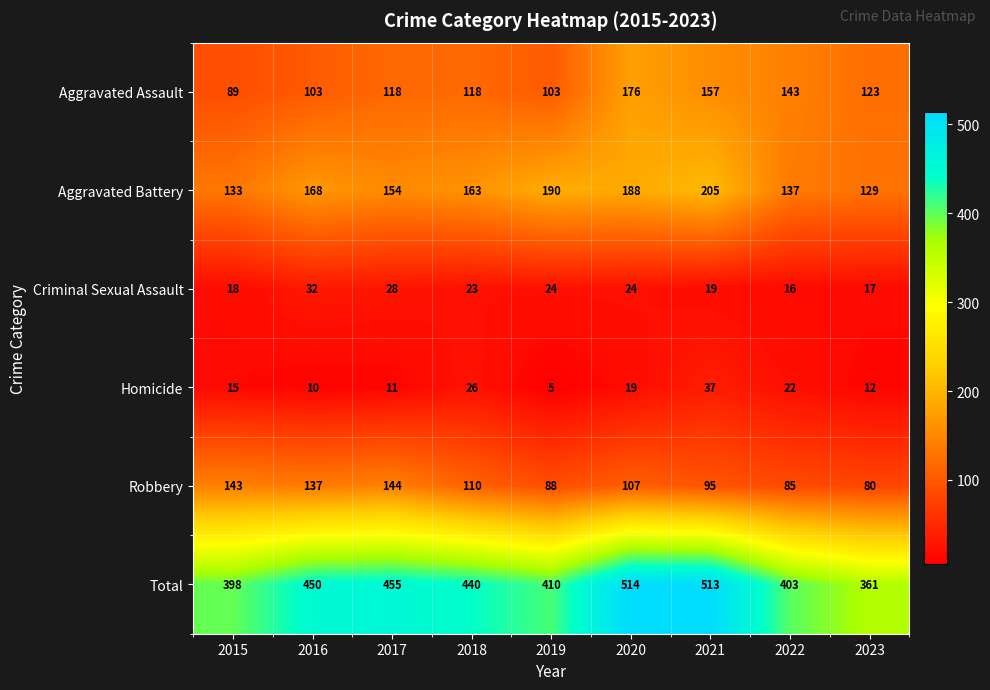

At which category does the chart reach its minimum across all series?

2019